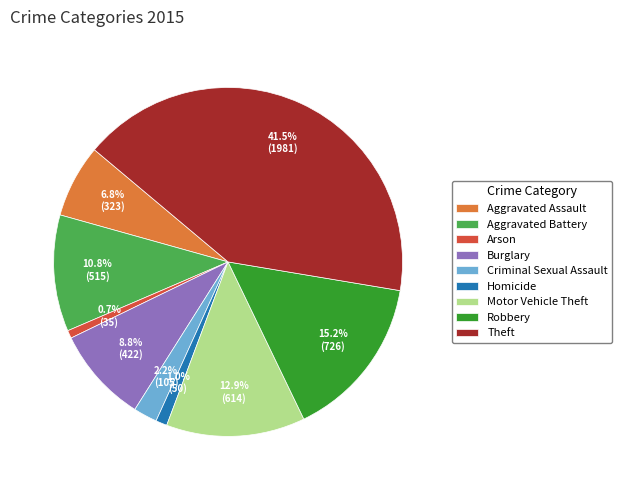

What is the largest slice in the pie chart?

Theft